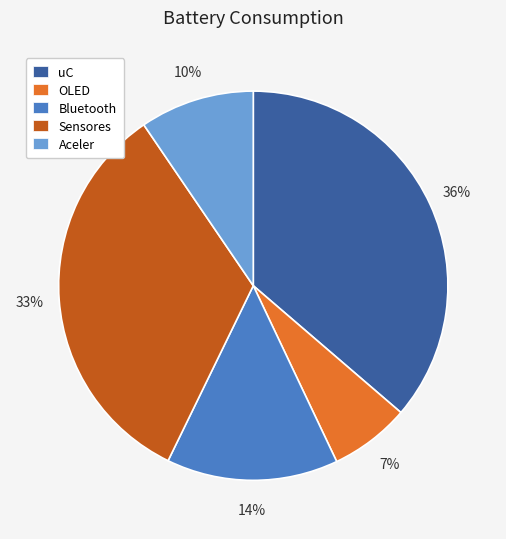

To the nearest percent, what is the combined percentage of Sensores and OLED?

40%